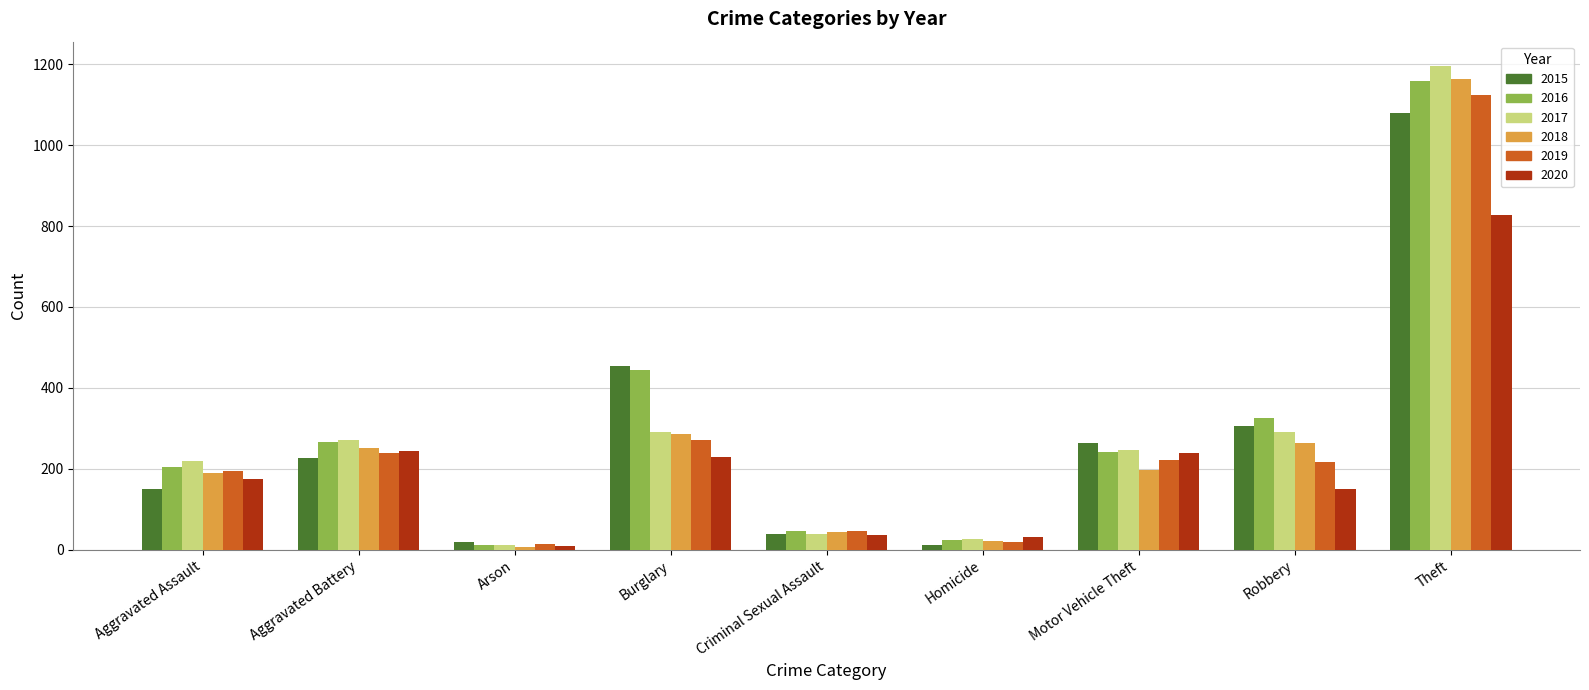

True or false: 2018 has a value of 263 at Robbery.

True